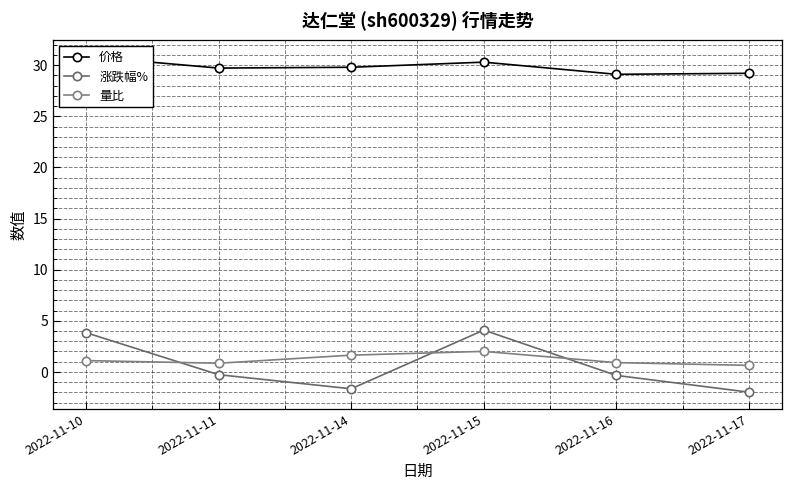

What is the sum of the 量比 values at 2022-11-15 and 2022-11-14?

3.6